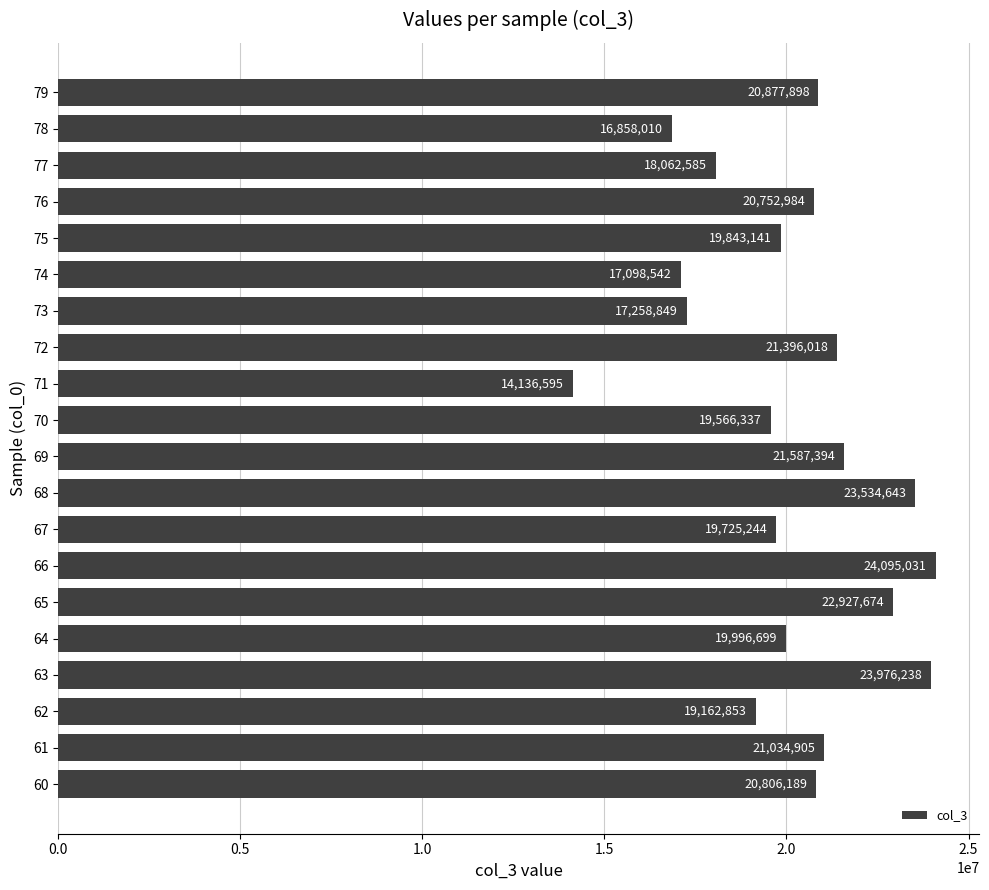

Between 60 and 65, which is larger?

65